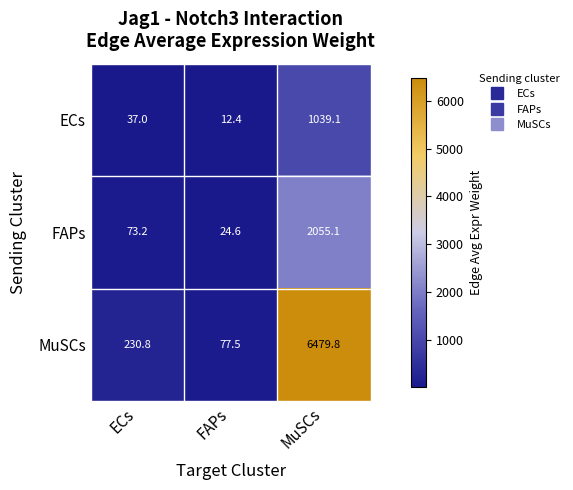

The value of FAPs at FAPs is 35.7. True or false?

False